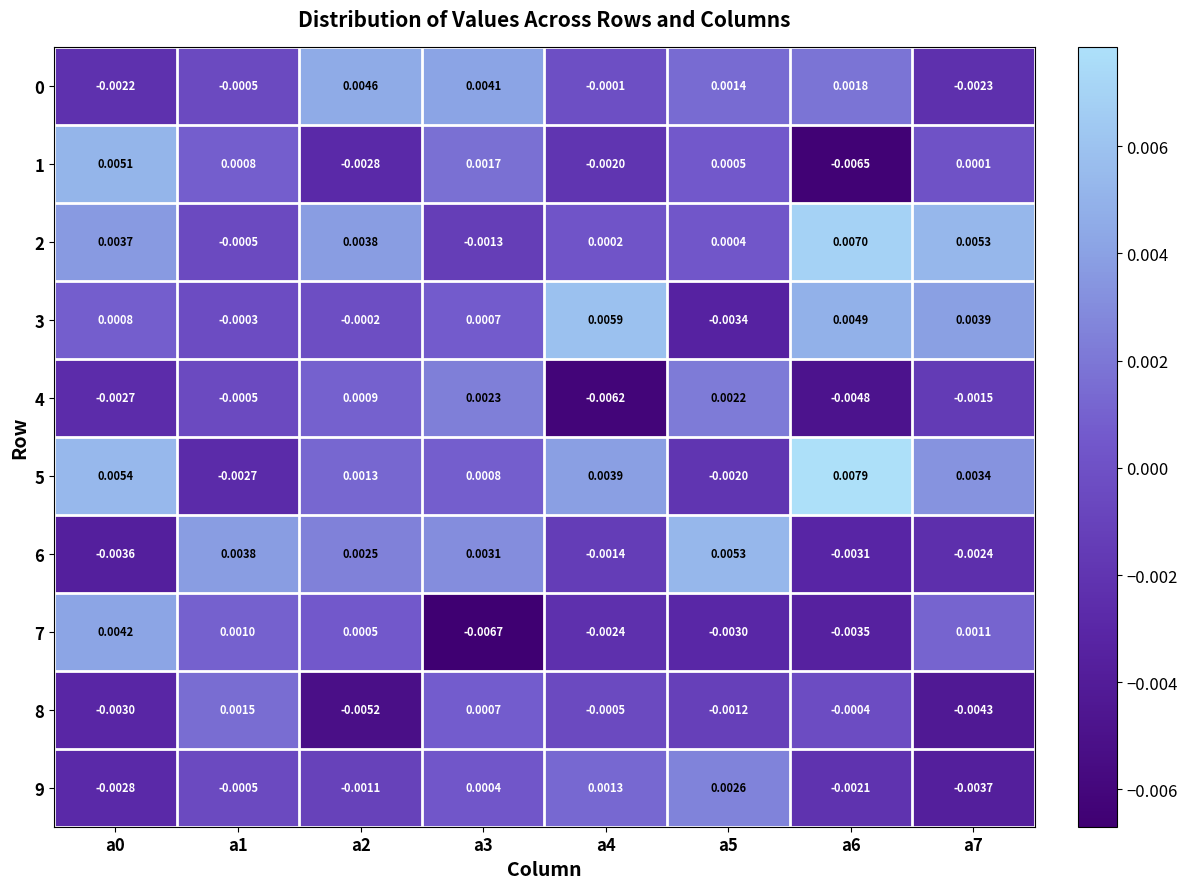

Is the value of 1 at a5 greater than the value of 6 at a7?

Yes